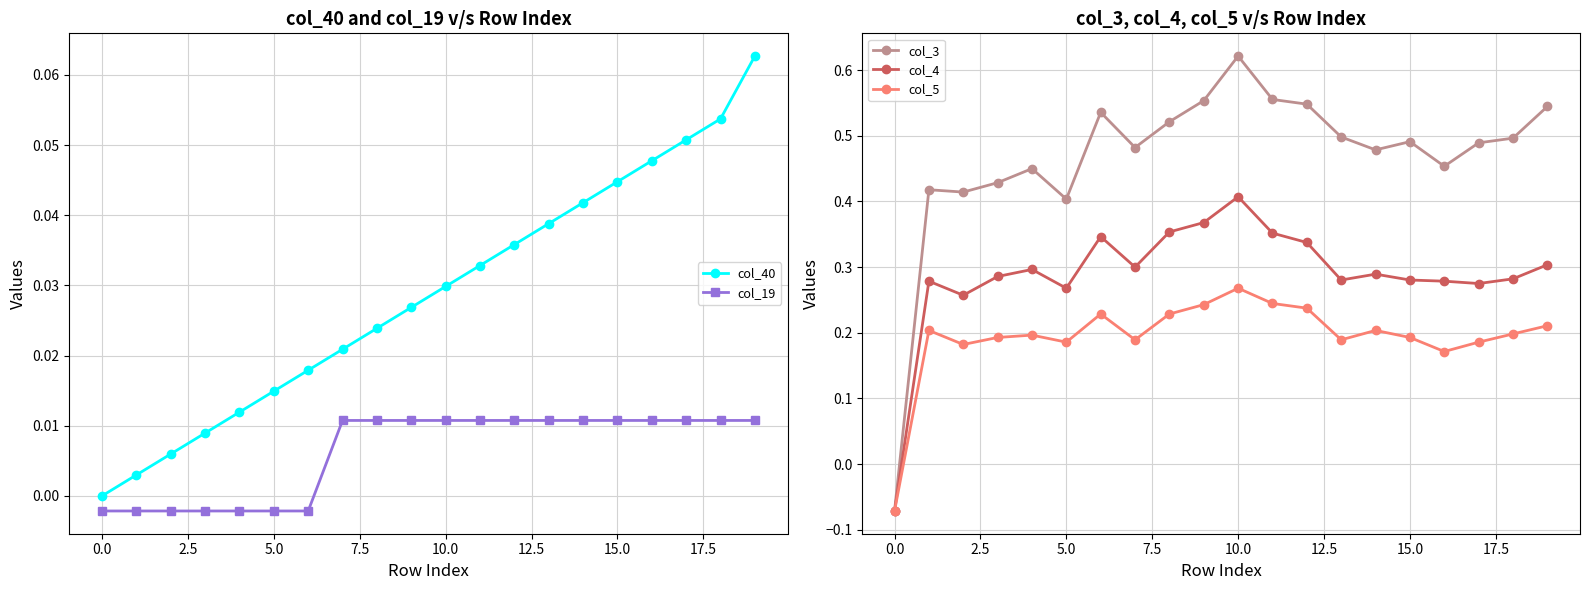

How many values in the col_40 series exceed 0?

19